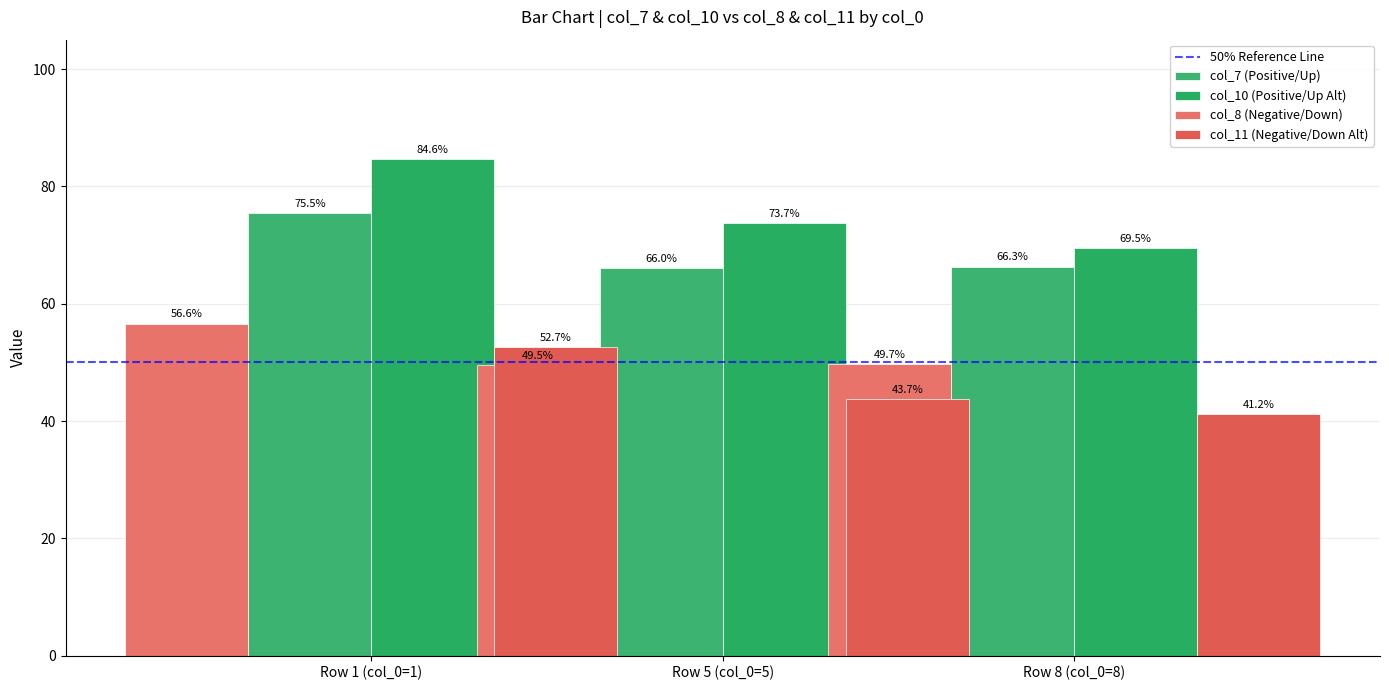

What is the difference between the maximum and minimum values in the col_7 series?

9.5